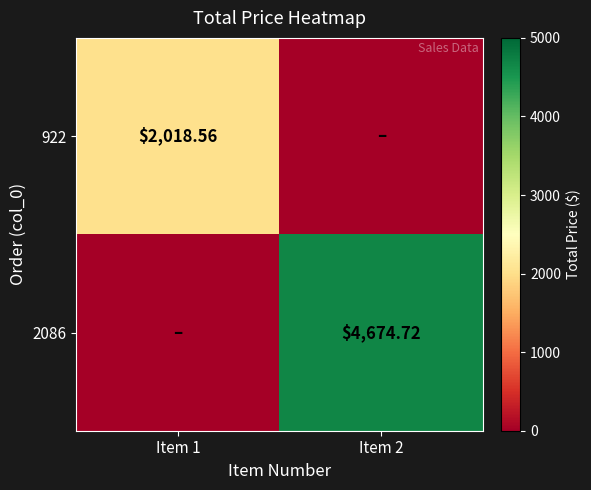

List the series in order of their overall mean, highest first.

2086, 922